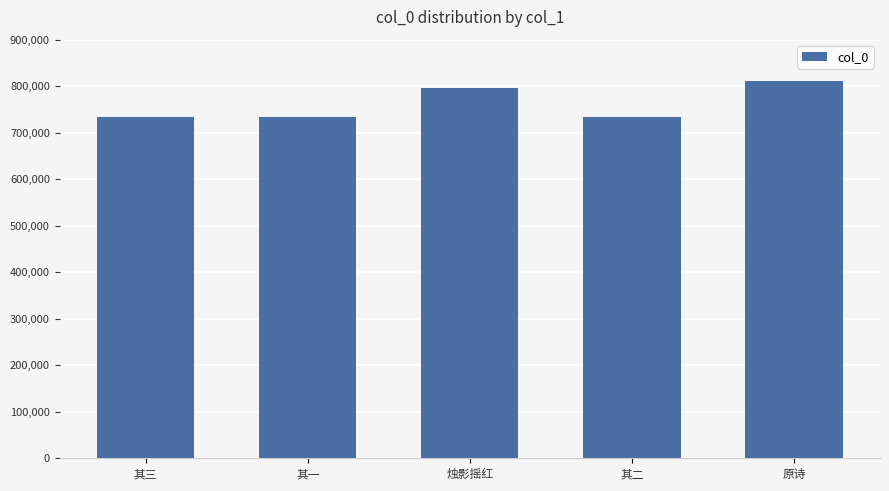

Are the bars horizontal?

No